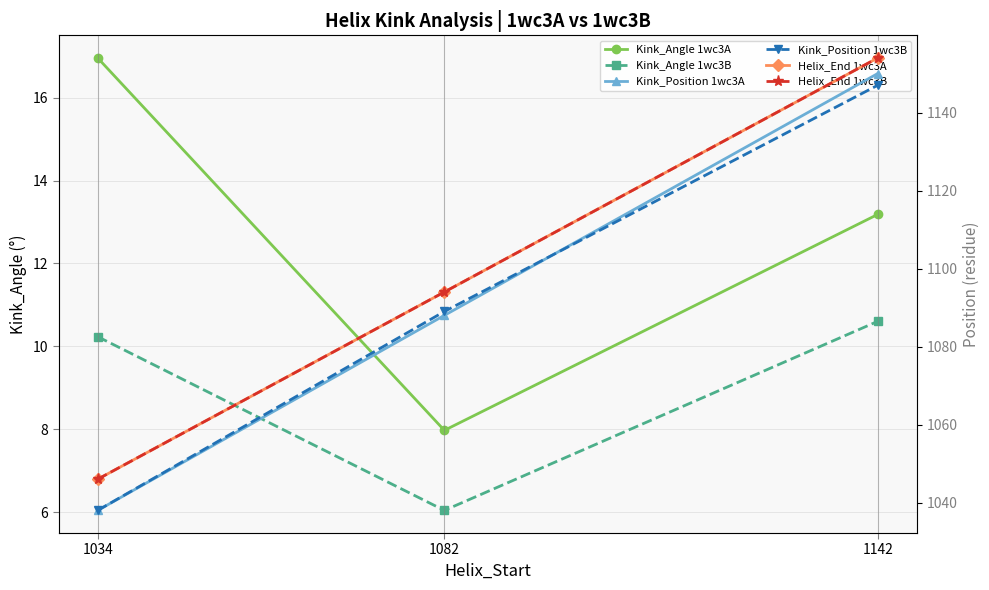

What is the sum of the Kink_Angle 1wc3B values at 1082 and 1034?

16.3